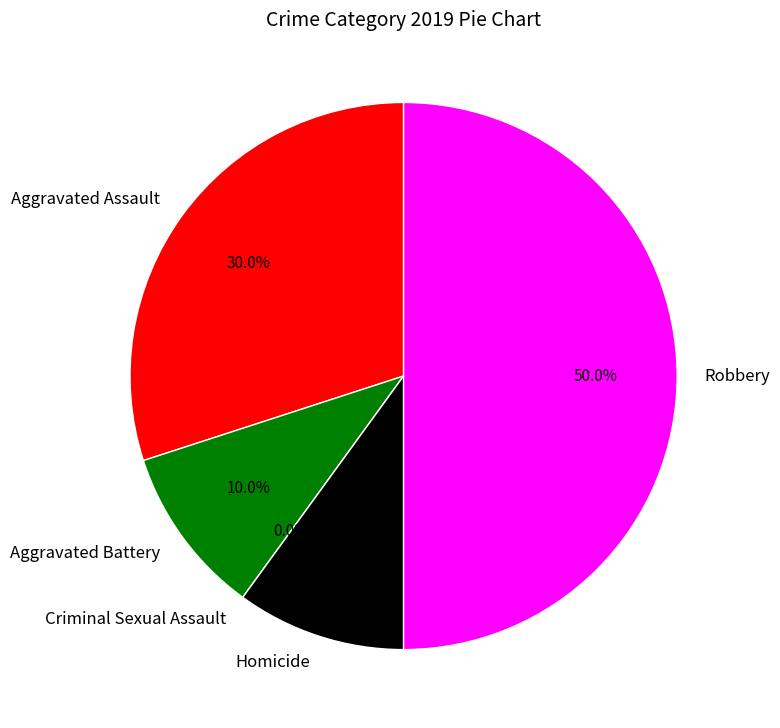

To the nearest percent, what is the combined percentage of Aggravated Assault and Homicide?

40%